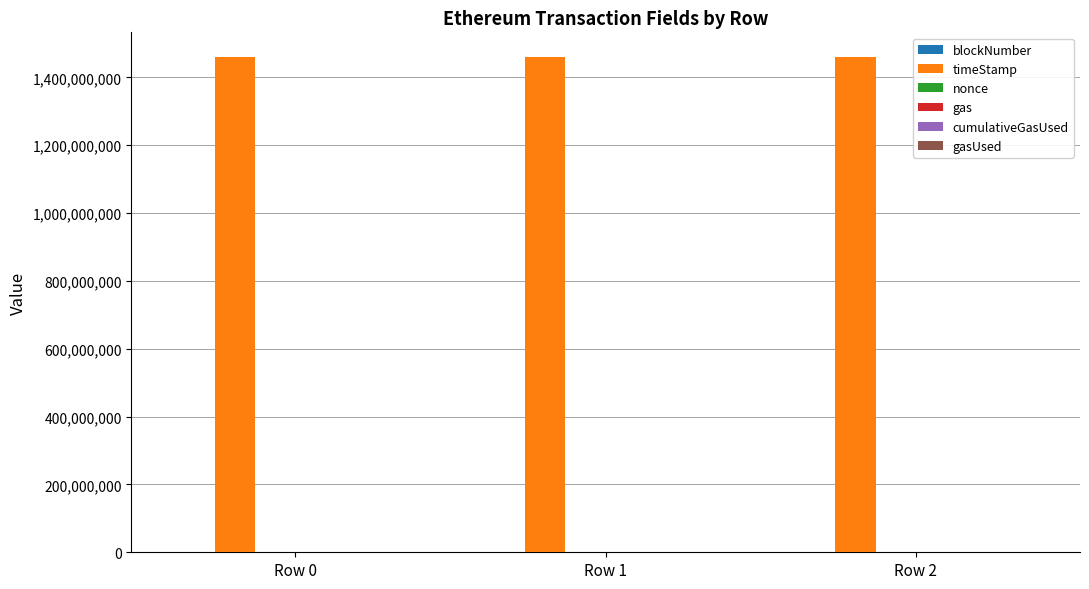

The value of timeStamp at Row 2 is 1460013913. True or false?

True